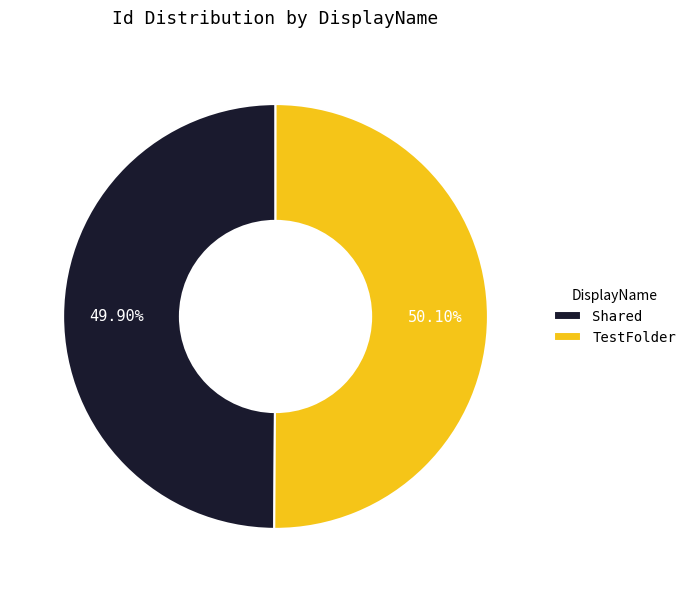

What portion of the pie excludes TestFolder?

49.9%